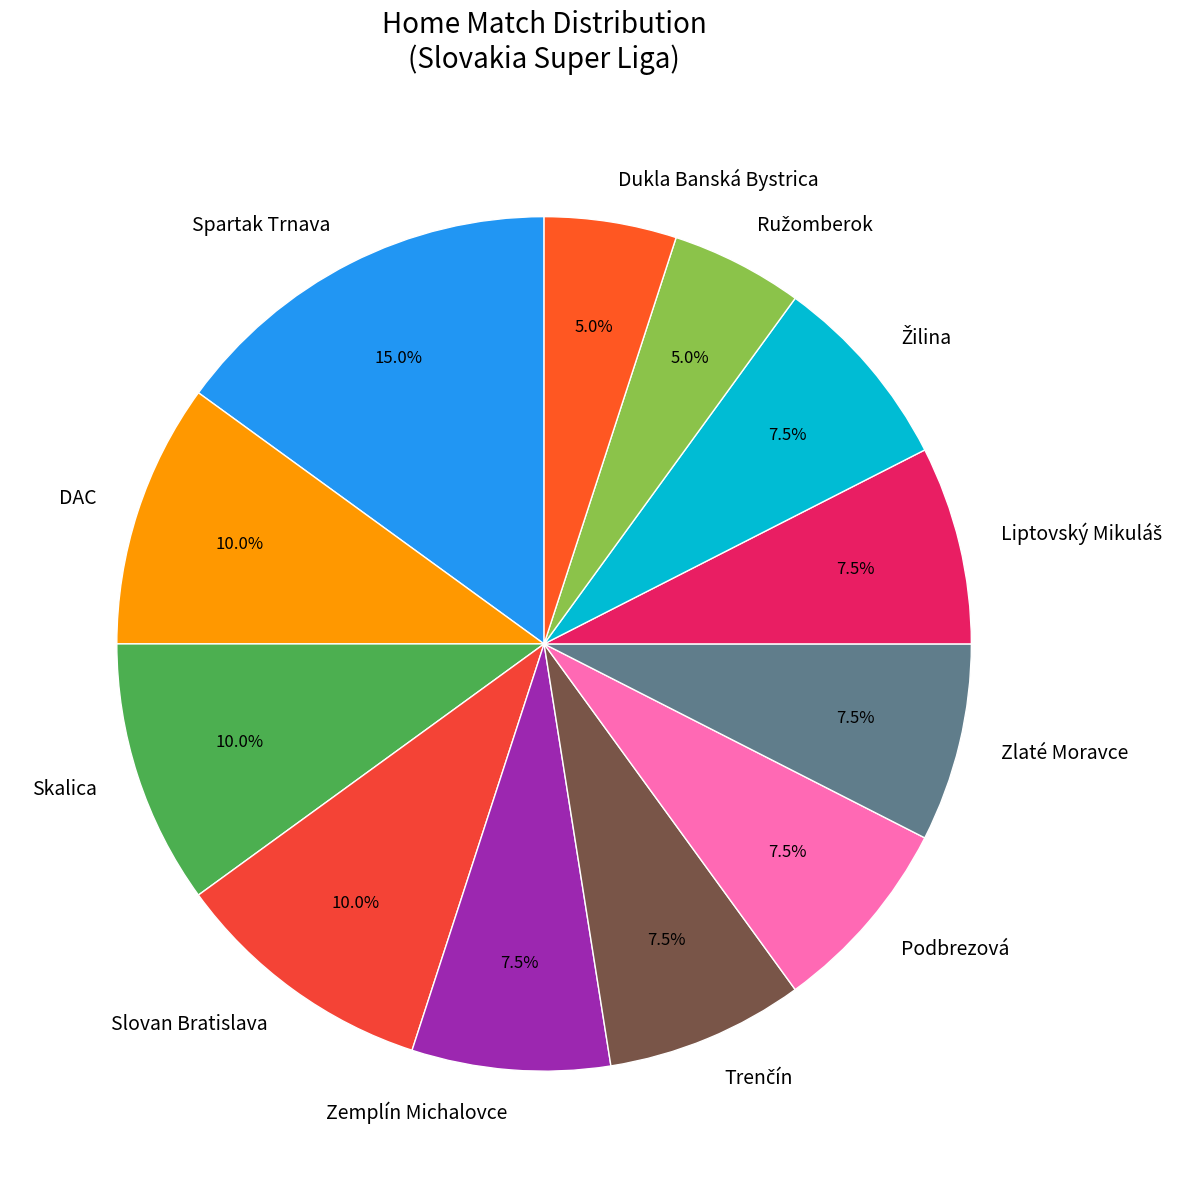

How much of the chart is everything except Podbrezová?

92.5%